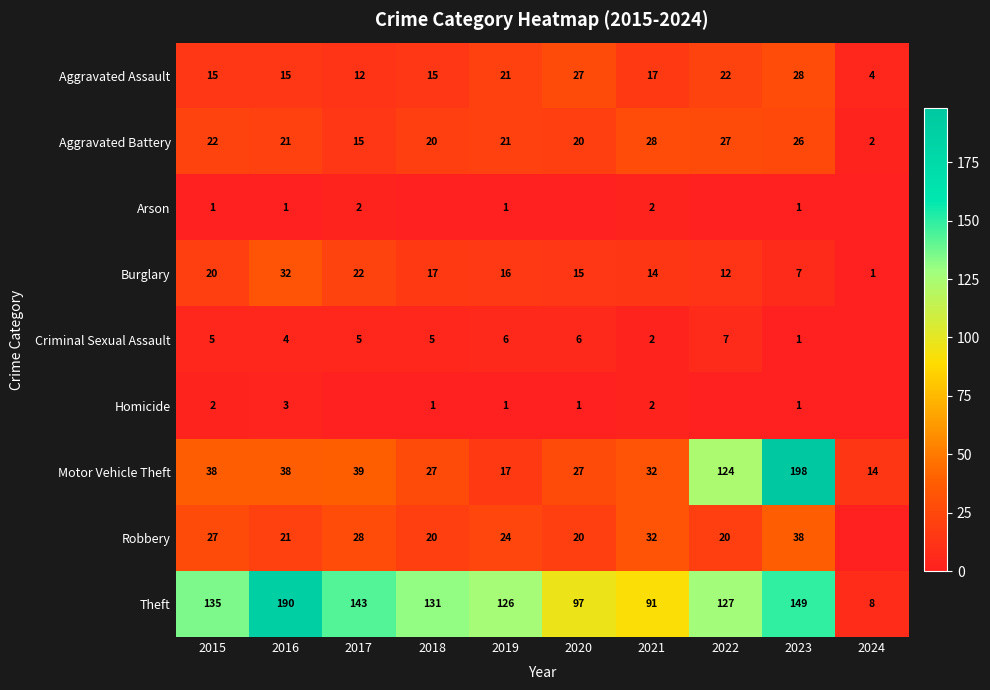

Rank the categories by Burglary value from lowest to highest.

2024, 2023, 2022, 2021, 2020, 2019, 2018, 2015, 2017, 2016